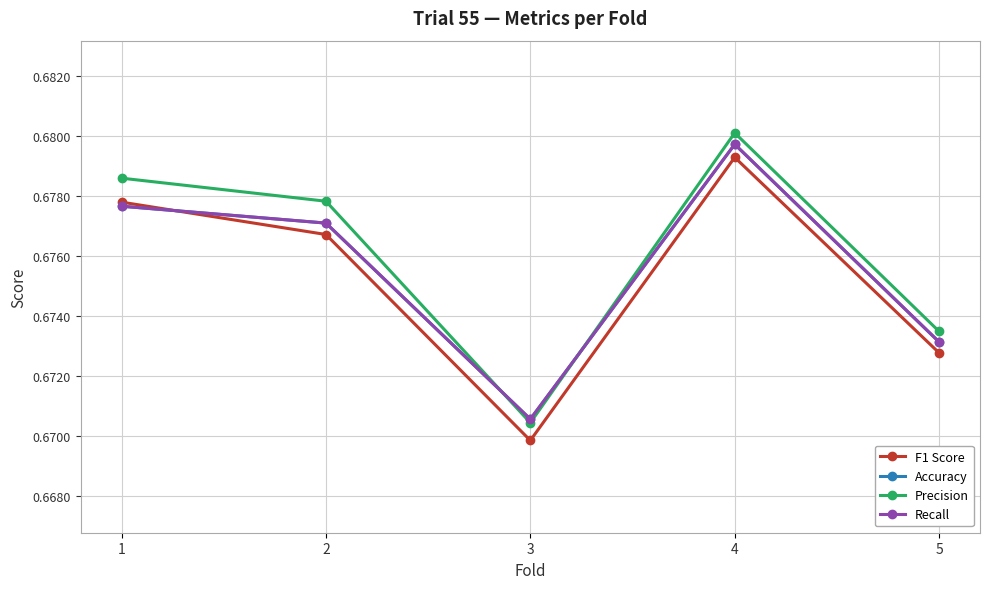

What is the value of the F1 Score point at the 3rd from the left?

0.7